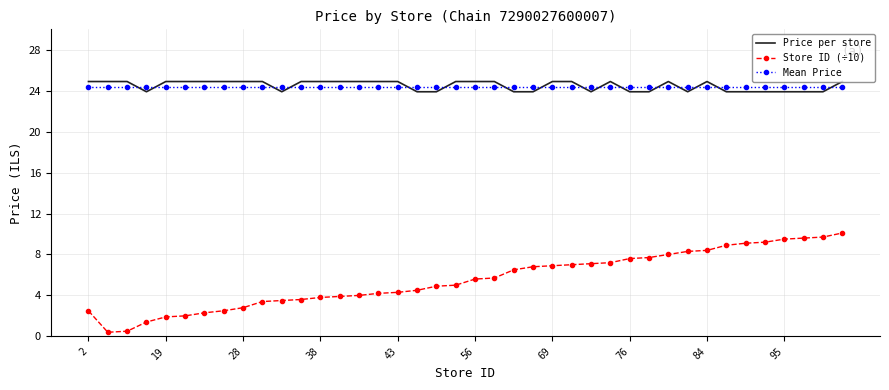

How many times do Mean Price and Price per store cross each other?

16